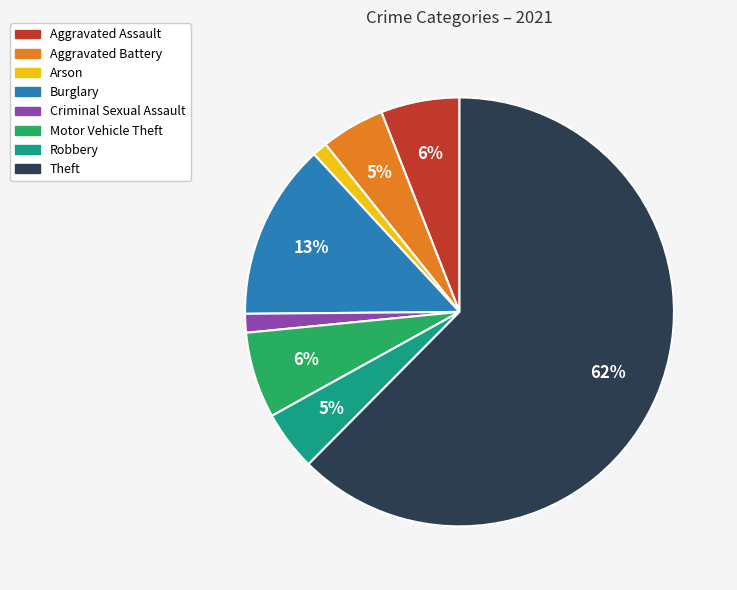

What is the largest slice in the pie chart?

Theft